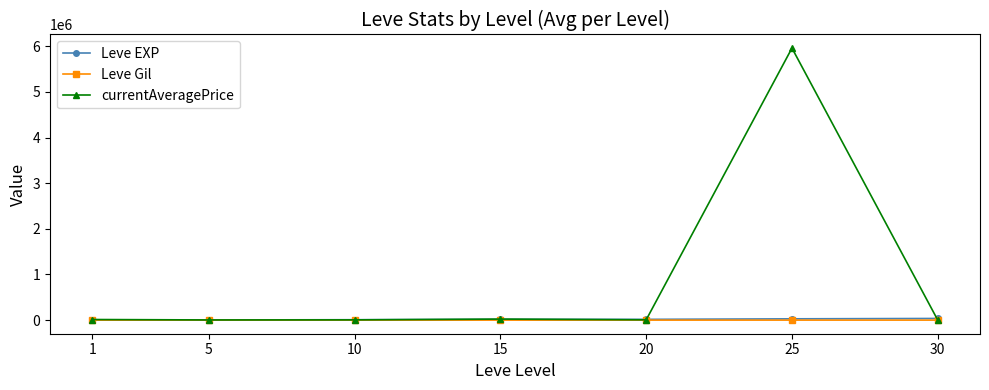

Which series changed the most between 10 and 25?

currentAveragePrice